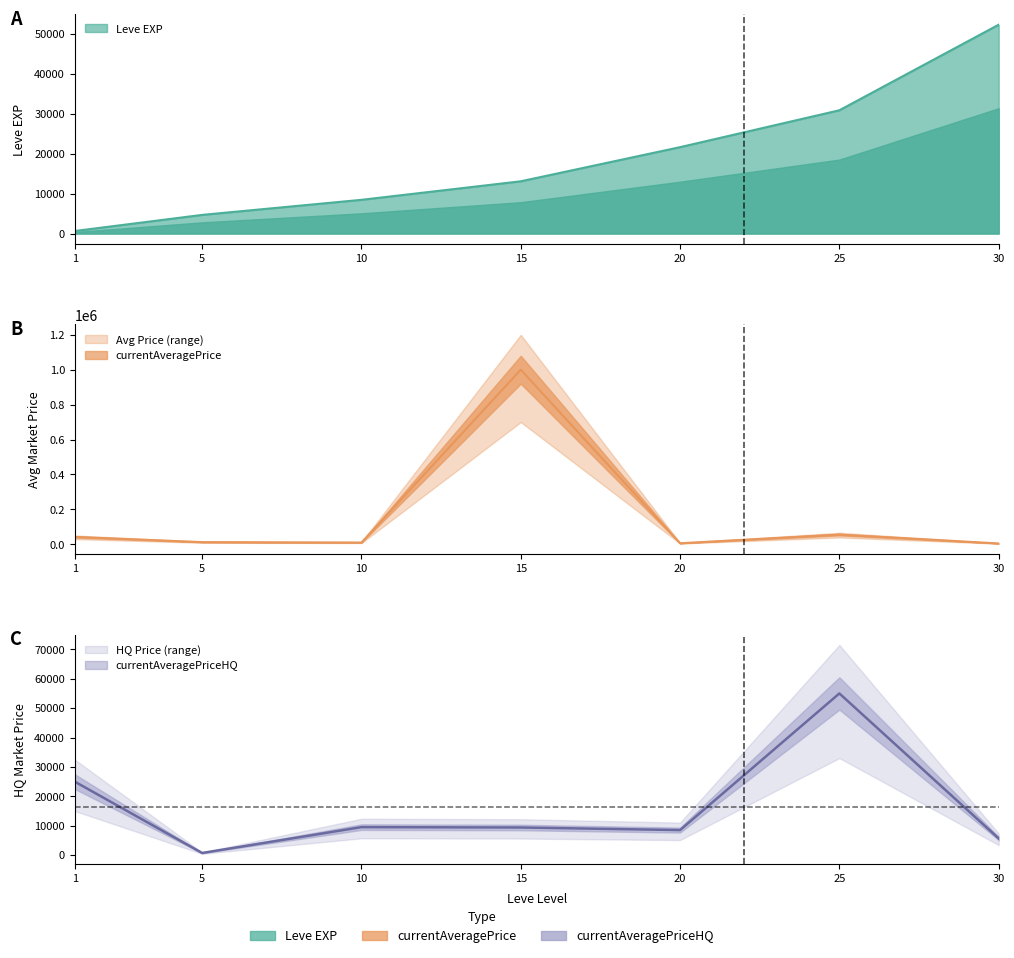

What are all the series names shown in the legend?

Leve EXP, currentAveragePrice, currentAveragePriceHQ